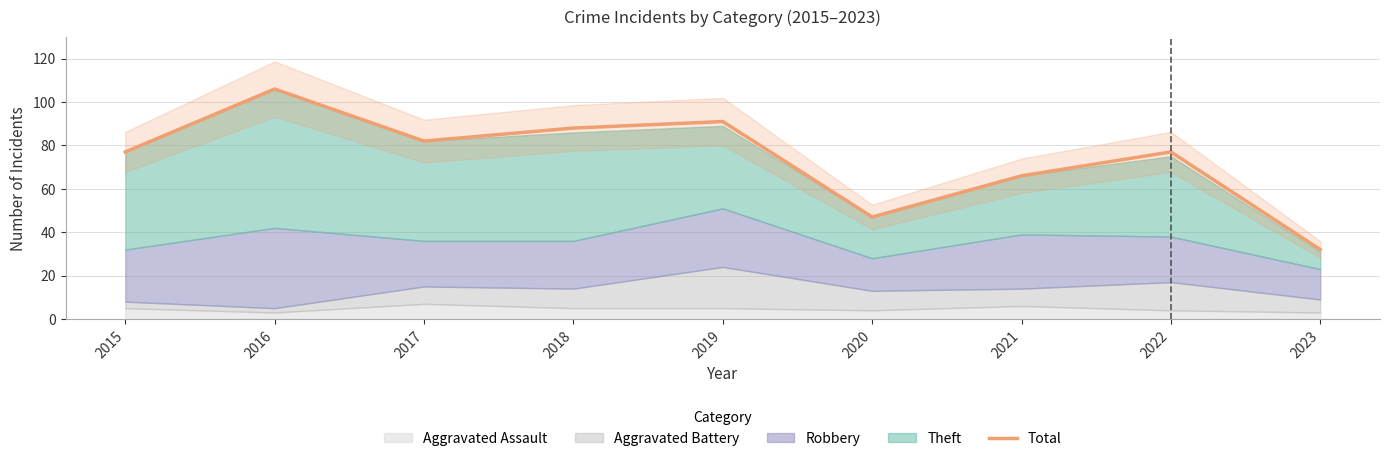

What is the smallest value displayed?

32